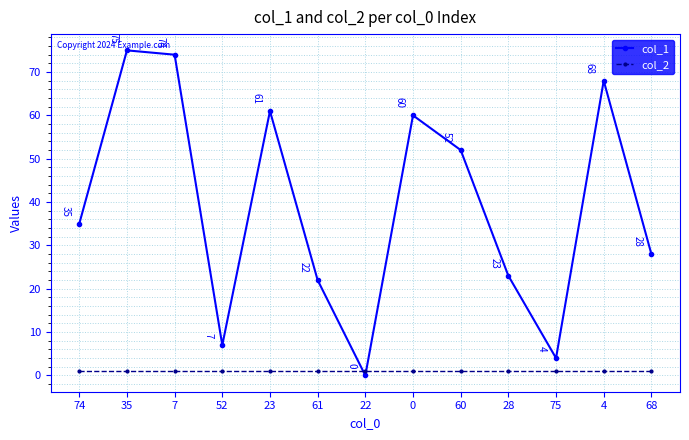

What is the maximum value shown in the chart?

75